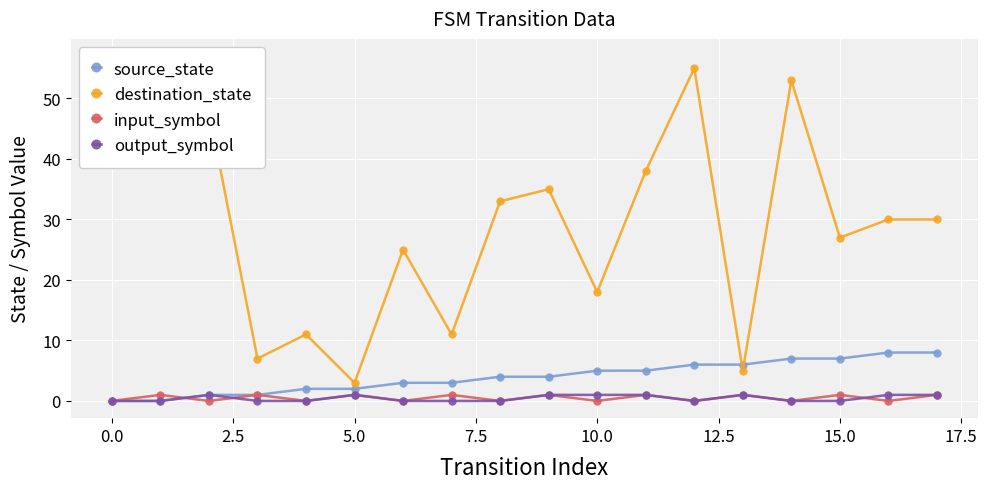

Rank the series at 11 from lowest to highest value.

input_symbol, output_symbol, source_state, destination_state